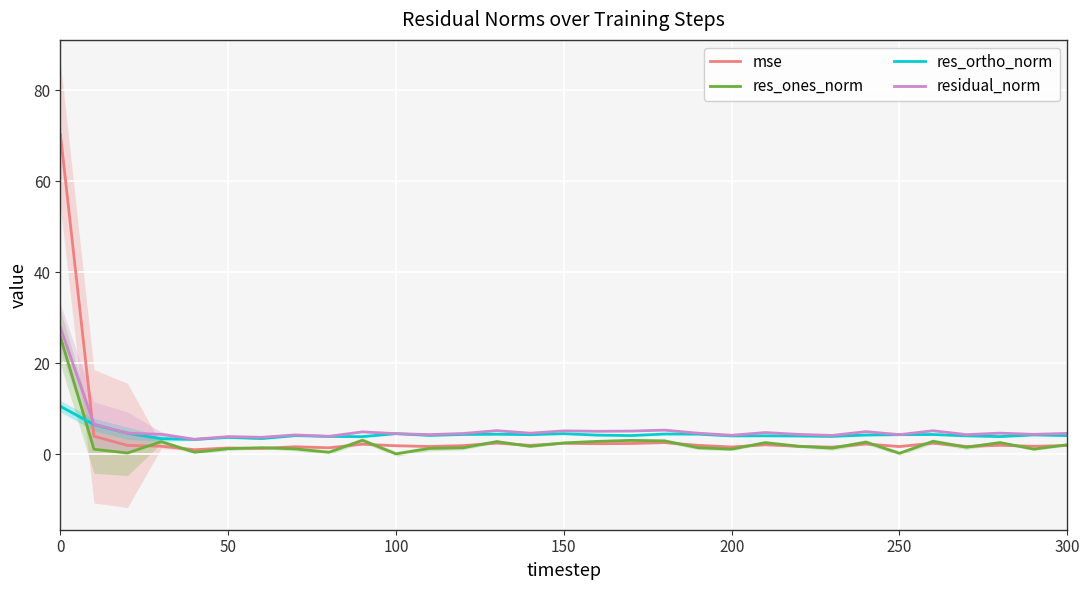

True or false: res_ortho_norm and res_ones_norm intersect in this chart.

True